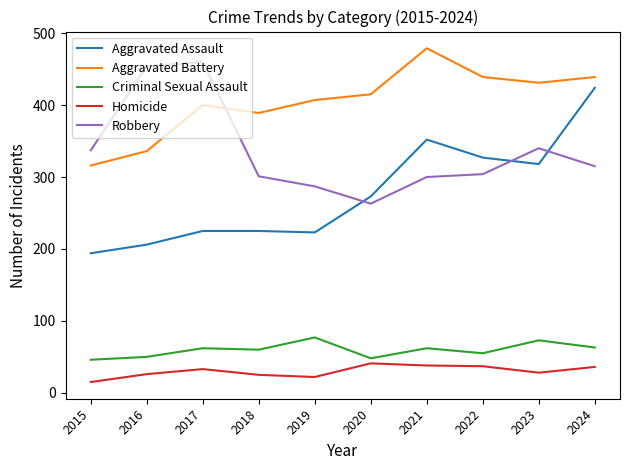

True or false: Homicide and Aggravated Battery intersect in this chart.

False